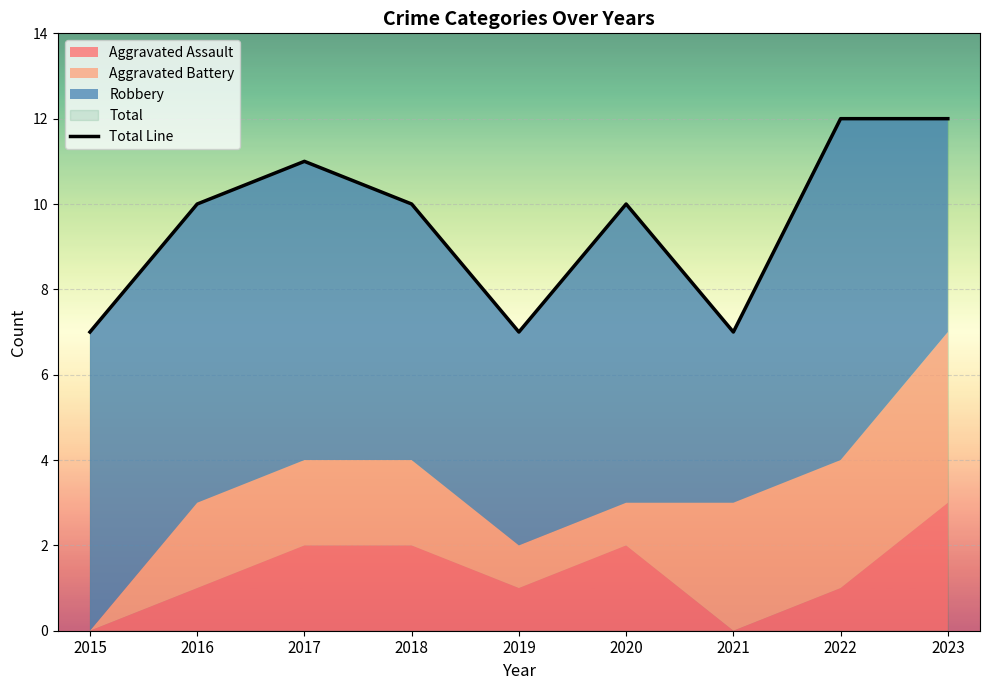

Rank the categories by value from lowest to highest.

2015, 2019, 2021, 2016, 2018, 2020, 2017, 2022, 2023